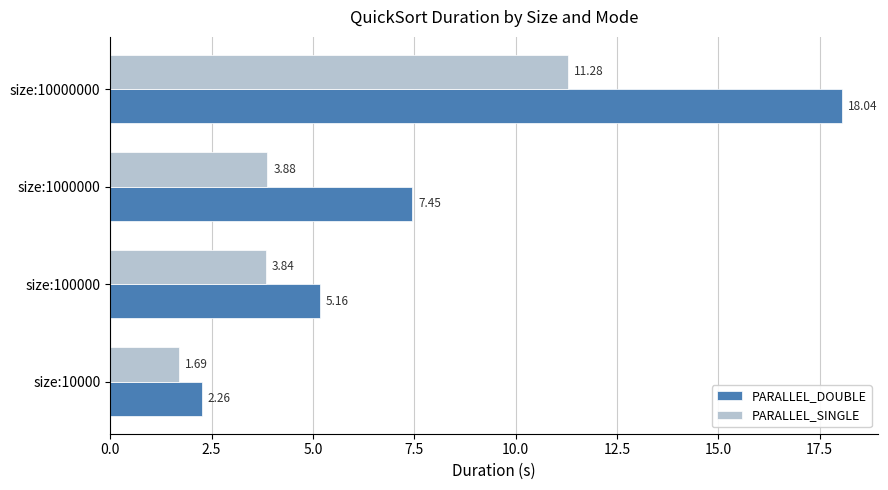

What is the difference between the highest and lowest values at size:1000000?

3.6